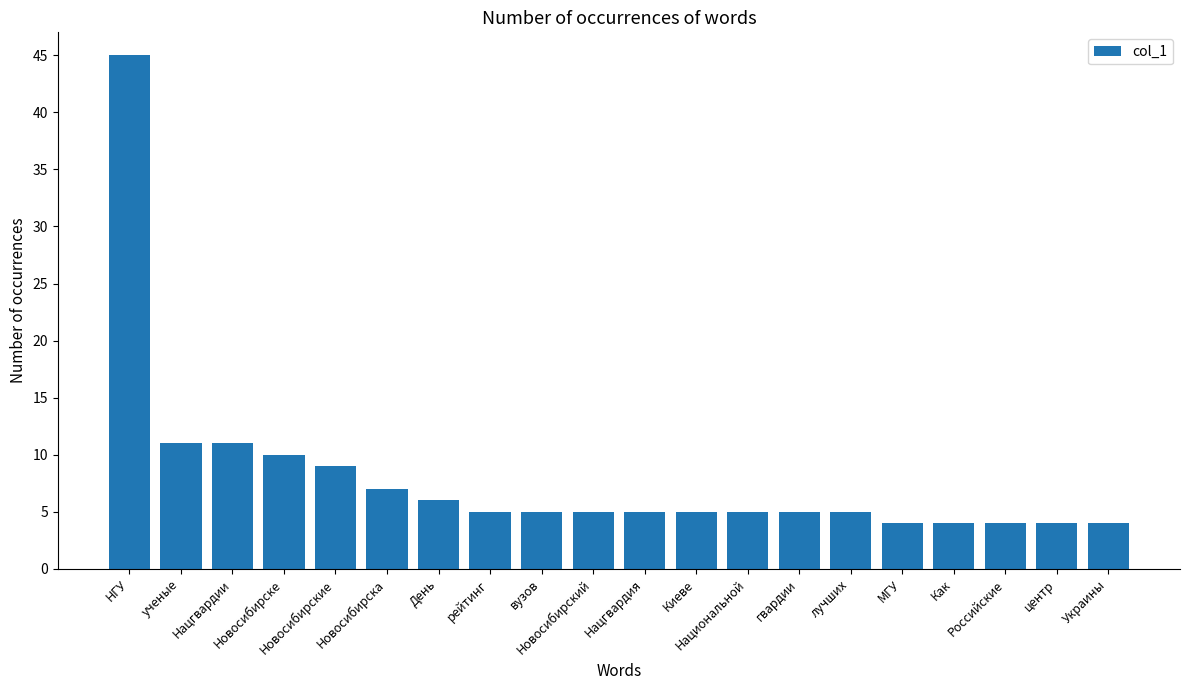

What is the greatest value displayed?

45